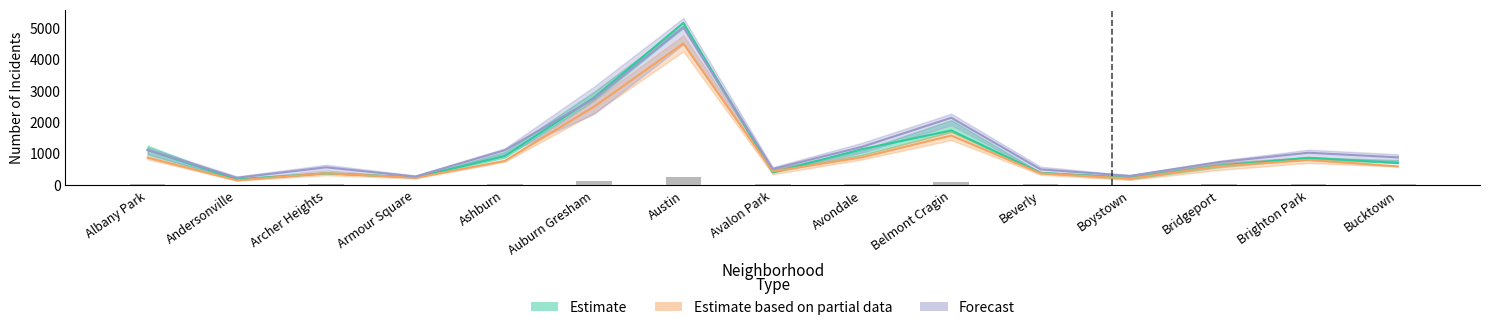

True or false: Forecast has a value of 1121.0 at Albany Park.

True